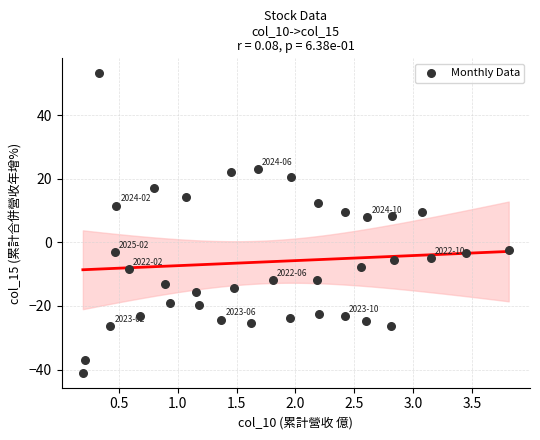

What is the range of X values (max minus min)?

3.6